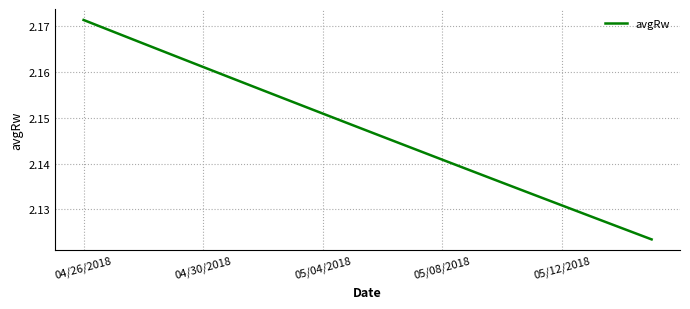

Does the chart display data point markers on the line(s)?

No